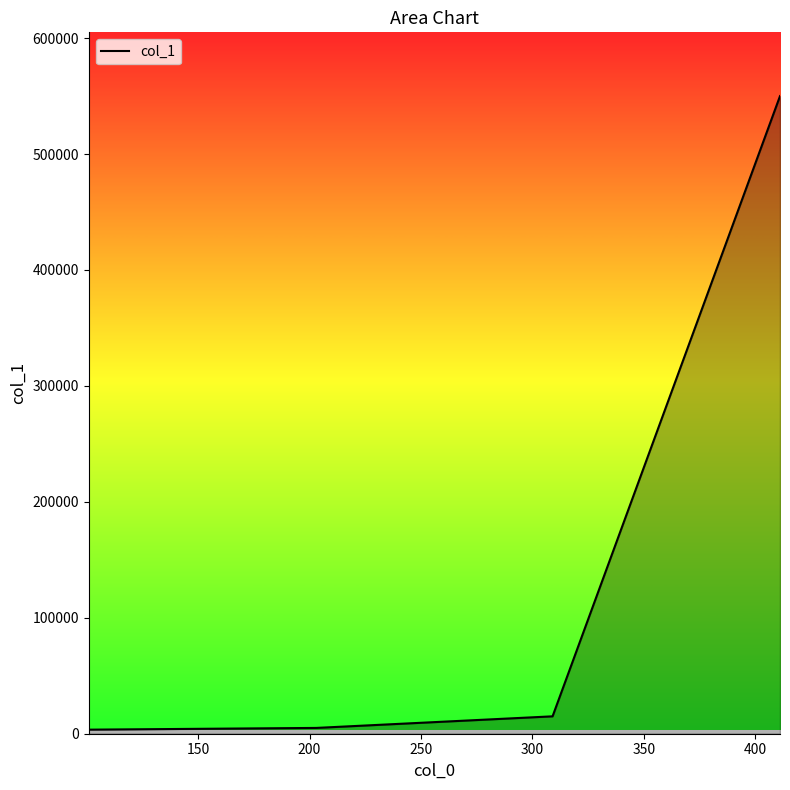

What is the difference between the maximum and minimum values?

546500